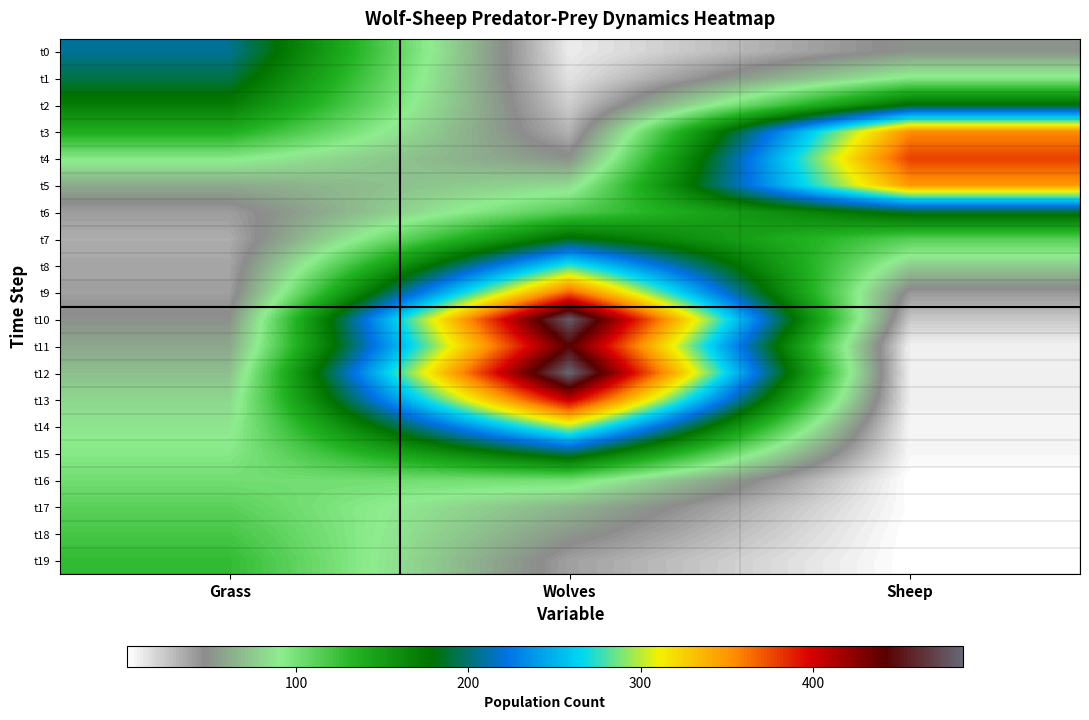

Rank the series by their maximum value, from highest to lowest.

t12, t10, t11, t13, t4, t9, t3, t5, t14, t8, t0, t15, t1, t6, t7, t2, t19, t18, t17, t16